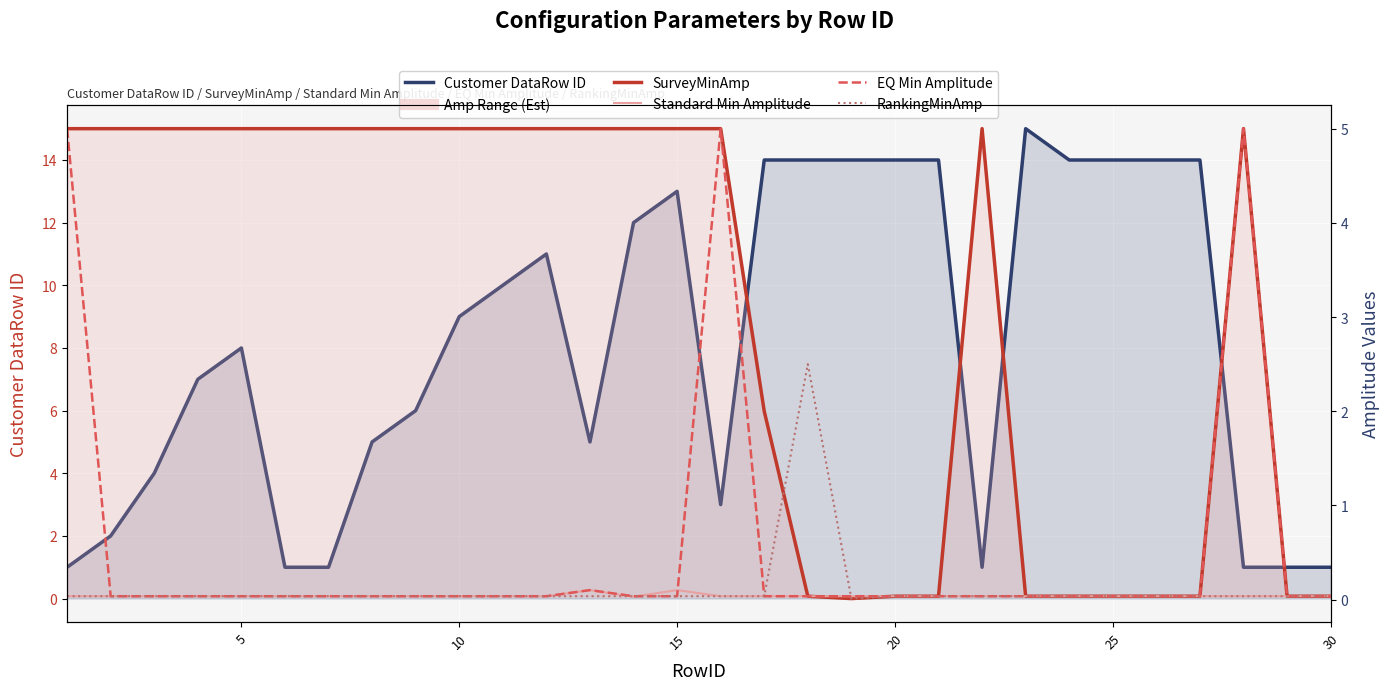

True or false: SurveyMinAmp and Customer DataRow ID cross at least once.

True